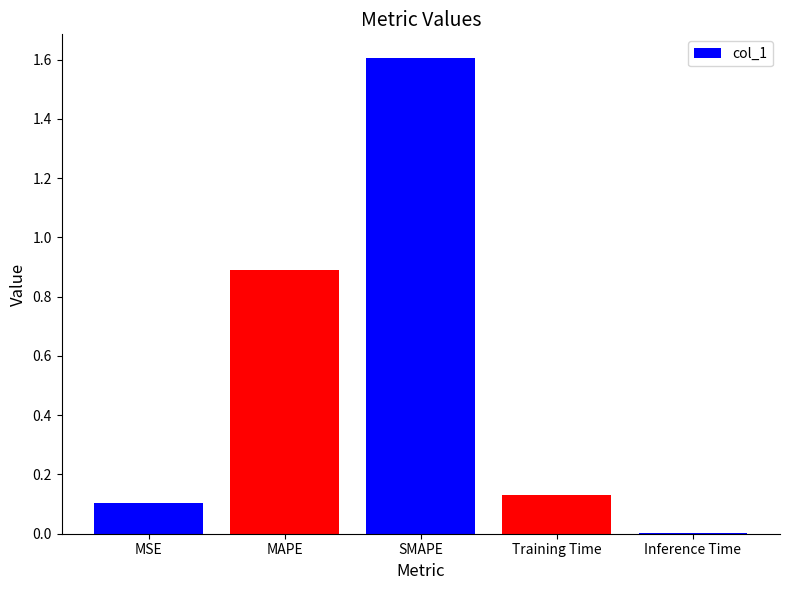

Which has a higher value, Training Time or MAPE?

MAPE